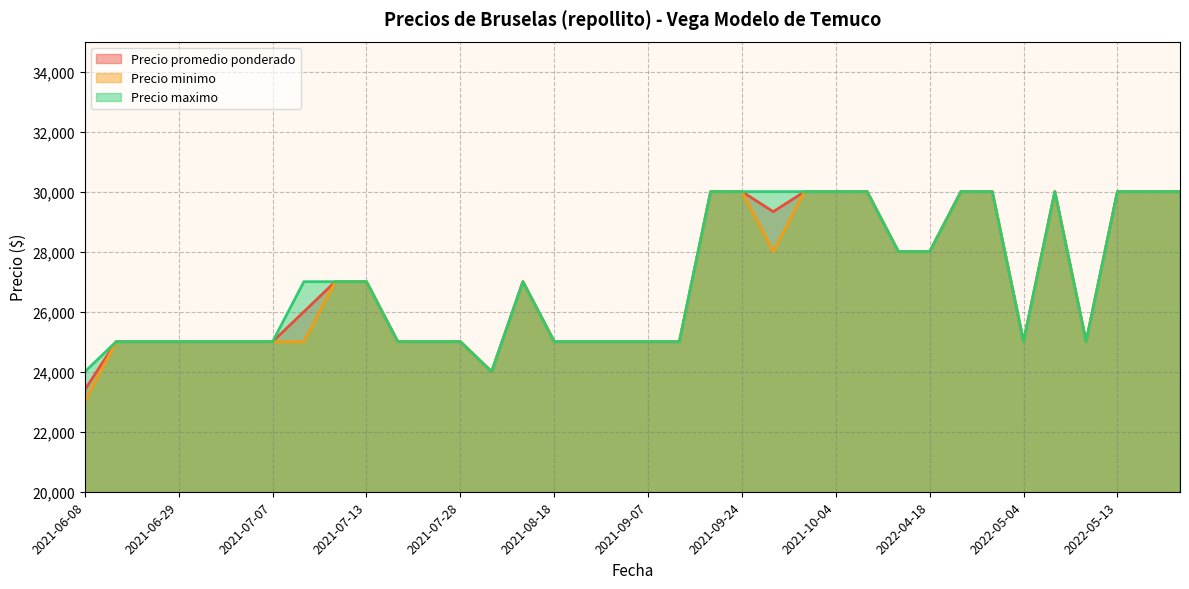

What is the difference between the maximum and minimum values in the Precio promedio ponderado series?

6600